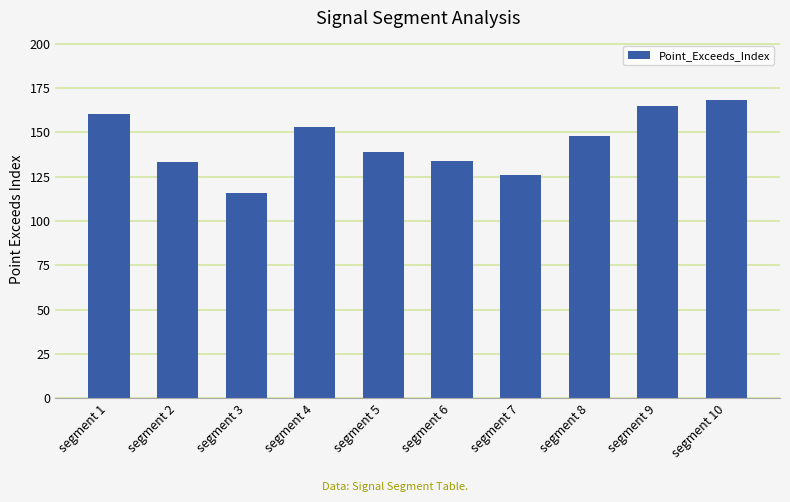

Is it true that the value at segment 9 is 67?

False